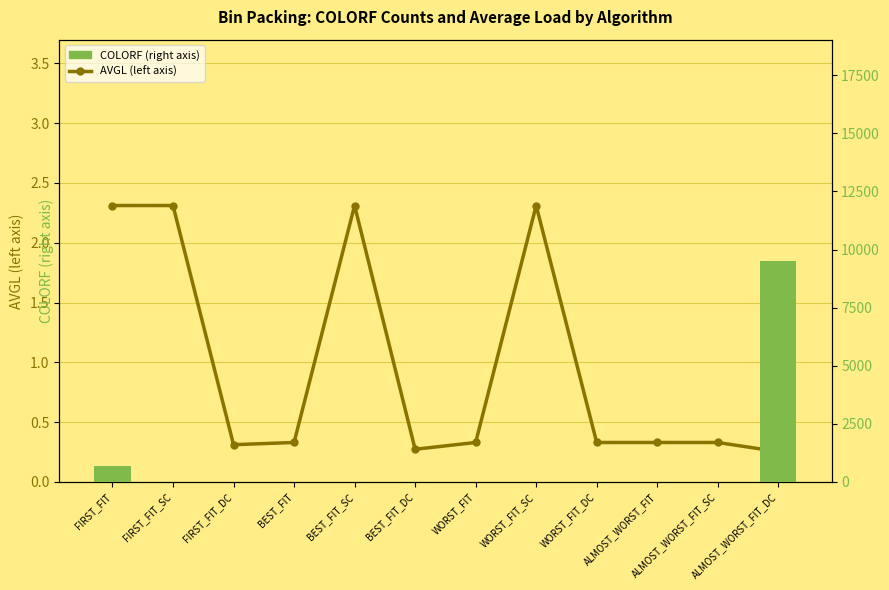

Reading left to right, transcribe all the data shown in this chart.

AVGL (left axis): FIRST_FIT=2.3	FIRST_FIT_SC=2.3	FIRST_FIT_DC=0.3	BEST_FIT=0.3	BEST_FIT_SC=2.3	BEST_FIT_DC=0.3	WORST_FIT=0.3	WORST_FIT_SC=2.3	WORST_FIT_DC=0.3	ALMOST_WORST_FIT=0.3	ALMOST_WORST_FIT_SC=0.3	ALMOST_WORST_FIT_DC=0.3
COLORF (right axis): FIRST_FIT=668.0	FIRST_FIT_SC=0.0	FIRST_FIT_DC=0.0	BEST_FIT=0.0	BEST_FIT_SC=0.0	BEST_FIT_DC=0.0	WORST_FIT=0.0	WORST_FIT_SC=0.0	WORST_FIT_DC=0.0	ALMOST_WORST_FIT=0.0	ALMOST_WORST_FIT_SC=0.0	ALMOST_WORST_FIT_DC=9513.0